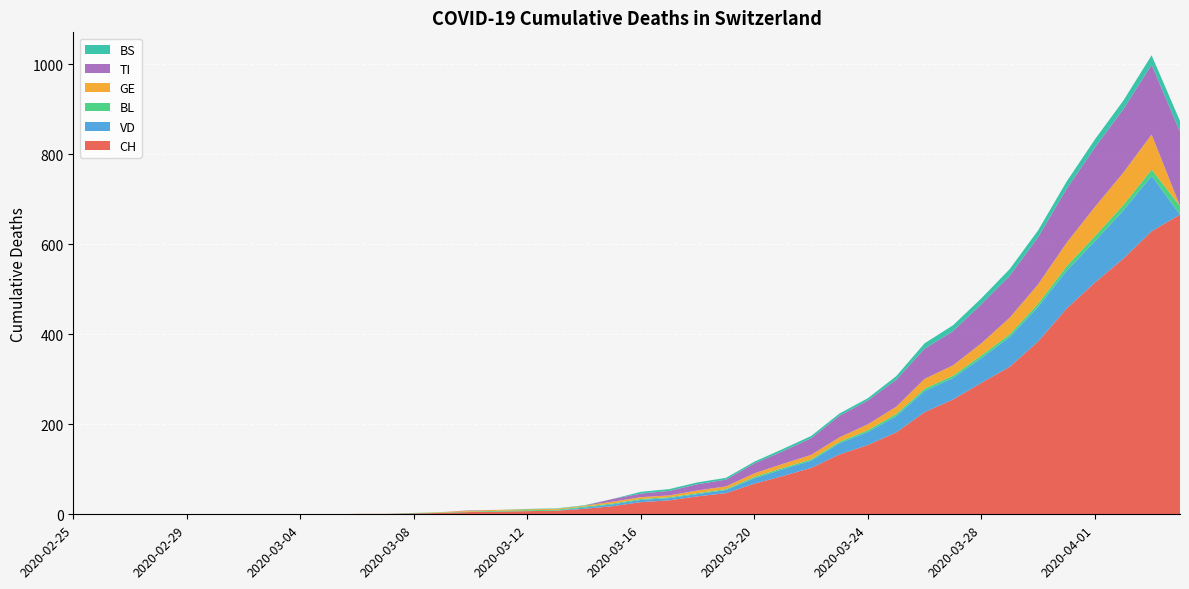

Reading left to right, list all the values displayed in this chart.

CH: 2020-02-25=0	2020-02-26=0	2020-02-27=0	2020-02-28=0	2020-02-29=0	2020-03-01=0	2020-03-02=0	2020-03-03=0	2020-03-04=0	2020-03-05=0	2020-03-06=1	2020-03-07=1	2020-03-08=2	2020-03-09=3	2020-03-10=5	2020-03-11=6	2020-03-12=7	2020-03-13=8	2020-03-14=12	2020-03-15=18	2020-03-16=27	2020-03-17=31	2020-03-18=40	2020-03-19=47	2020-03-20=68	2020-03-21=85	2020-03-22=103	2020-03-23=133	2020-03-24=154	2020-03-25=182	2020-03-26=227	2020-03-27=255	2020-03-28=292	2020-03-29=328	2020-03-30=384	2020-03-31=457	2020-04-01=515	2020-04-02=568	2020-04-03=629	2020-04-04=666
VD: 2020-02-25=0	2020-02-26=0	2020-02-27=0	2020-02-28=0	2020-02-29=0	2020-03-01=0	2020-03-02=0	2020-03-03=0	2020-03-04=0	2020-03-05=0	2020-03-06=0	2020-03-07=0	2020-03-08=0	2020-03-09=0	2020-03-10=0	2020-03-11=0	2020-03-12=0	2020-03-13=0	2020-03-14=3	2020-03-15=4	2020-03-16=5	2020-03-17=5	2020-03-18=5	2020-03-19=7	2020-03-20=12	2020-03-21=15	2020-03-22=16	2020-03-23=25	2020-03-24=29	2020-03-25=36	2020-03-26=47	2020-03-27=48	2020-03-28=55	2020-03-29=66	2020-03-30=77	2020-03-31=84	2020-04-01=92	2020-04-02=107	2020-04-03=123	2020-04-04=0
BL: 2020-02-25=0	2020-02-26=0	2020-02-27=0	2020-02-28=0	2020-02-29=0	2020-03-01=0	2020-03-02=0	2020-03-03=0	2020-03-04=0	2020-03-05=0	2020-03-06=0	2020-03-07=0	2020-03-08=1	2020-03-09=1	2020-03-10=1	2020-03-11=2	2020-03-12=2	2020-03-13=2	2020-03-14=2	2020-03-15=2	2020-03-16=2	2020-03-17=2	2020-03-18=2	2020-03-19=2	2020-03-20=3	2020-03-21=3	2020-03-22=3	2020-03-23=3	2020-03-24=4	2020-03-25=5	2020-03-26=5	2020-03-27=5	2020-03-28=6	2020-03-29=6	2020-03-30=7	2020-03-31=10	2020-04-01=11	2020-04-02=12	2020-04-03=14	2020-04-04=19
GE: 2020-02-25=0	2020-02-26=0	2020-02-27=0	2020-02-28=0	2020-02-29=0	2020-03-01=0	2020-03-02=0	2020-03-03=0	2020-03-04=0	2020-03-05=0	2020-03-06=0	2020-03-07=0	2020-03-08=0	2020-03-09=1	2020-03-10=2	2020-03-11=2	2020-03-12=2	2020-03-13=2	2020-03-14=2	2020-03-15=4	2020-03-16=4	2020-03-17=4	2020-03-18=6	2020-03-19=6	2020-03-20=8	2020-03-21=9	2020-03-22=10	2020-03-23=10	2020-03-24=13	2020-03-25=16	2020-03-26=22	2020-03-27=23	2020-03-28=27	2020-03-29=37	2020-03-30=43	2020-03-31=52	2020-04-01=65	2020-04-02=72	2020-04-03=78	2020-04-04=0
TI: 2020-02-25=0	2020-02-26=0	2020-02-27=0	2020-02-28=0	2020-02-29=0	2020-03-01=0	2020-03-02=0	2020-03-03=0	2020-03-04=0	2020-03-05=0	2020-03-06=0	2020-03-07=0	2020-03-08=0	2020-03-09=0	2020-03-10=1	2020-03-11=0	2020-03-12=0	2020-03-13=0	2020-03-14=0	2020-03-15=6	2020-03-16=8	2020-03-17=10	2020-03-18=14	2020-03-19=15	2020-03-20=22	2020-03-21=28	2020-03-22=37	2020-03-23=48	2020-03-24=53	2020-03-25=60	2020-03-26=67	2020-03-27=76	2020-03-28=87	2020-03-29=93	2020-03-30=105	2020-03-31=120	2020-04-01=132	2020-04-02=141	2020-04-03=155	2020-04-04=165
BS: 2020-02-25=0	2020-02-26=0	2020-02-27=0	2020-02-28=0	2020-02-29=0	2020-03-01=0	2020-03-02=0	2020-03-03=0	2020-03-04=0	2020-03-05=0	2020-03-06=0	2020-03-07=0	2020-03-08=0	2020-03-09=0	2020-03-10=0	2020-03-11=0	2020-03-12=1	2020-03-13=1	2020-03-14=1	2020-03-15=0	2020-03-16=4	2020-03-17=4	2020-03-18=4	2020-03-19=4	2020-03-20=4	2020-03-21=5	2020-03-22=5	2020-03-23=5	2020-03-24=5	2020-03-25=8	2020-03-26=12	2020-03-27=13	2020-03-28=13	2020-03-29=15	2020-03-30=15	2020-03-31=16	2020-04-01=18	2020-04-02=19	2020-04-03=21	2020-04-04=24